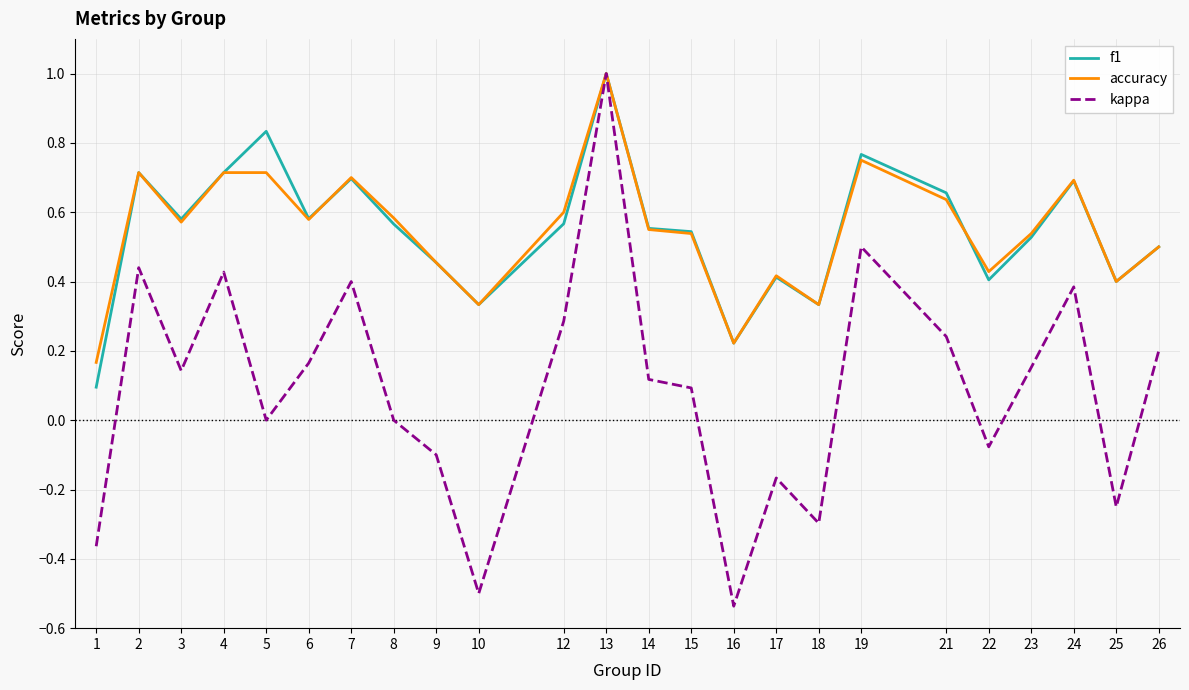

How many lines are shown in the chart?

3